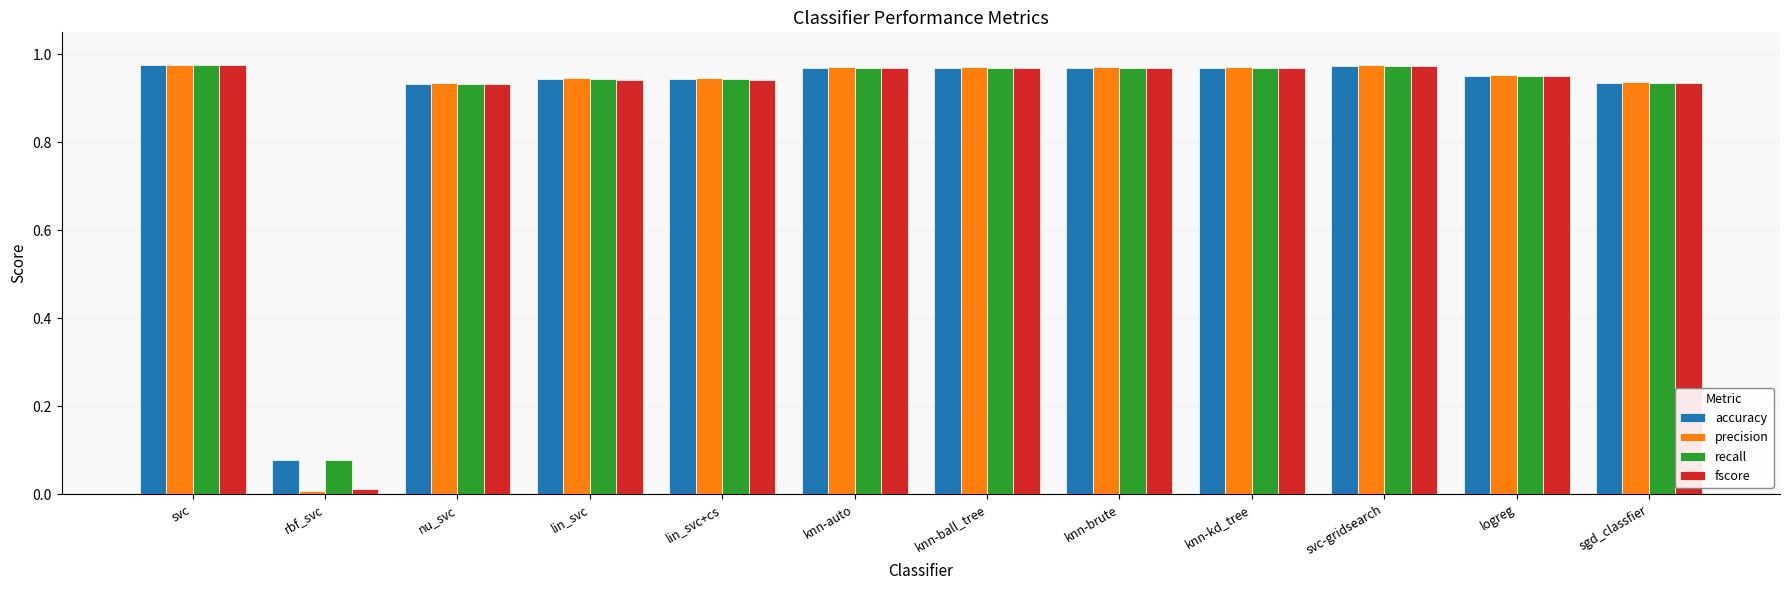

Which label corresponds to the smallest value in the chart?

rbf_svc